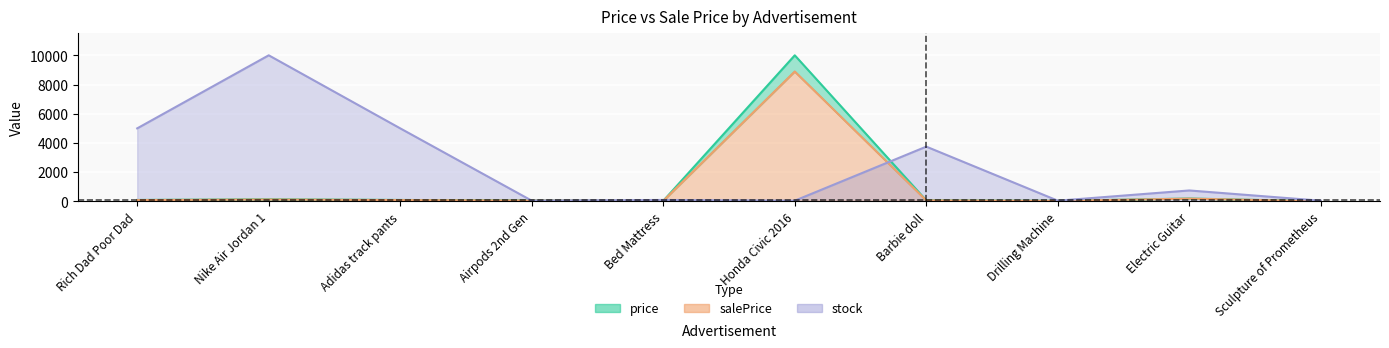

The chart shows a value of 23 at Barbie doll. True or false?

False